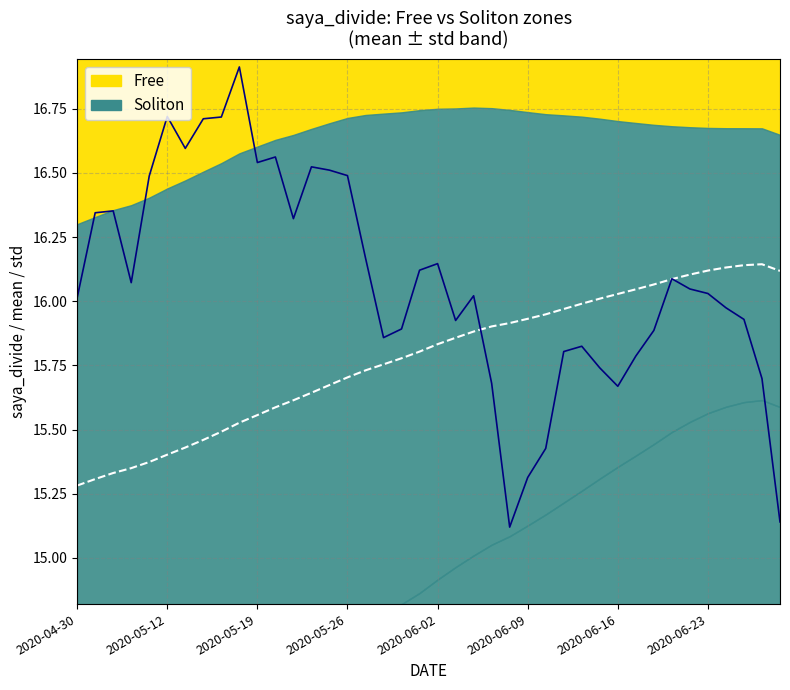

How many points are higher than both their immediate neighbors (excluding endpoints)?

9